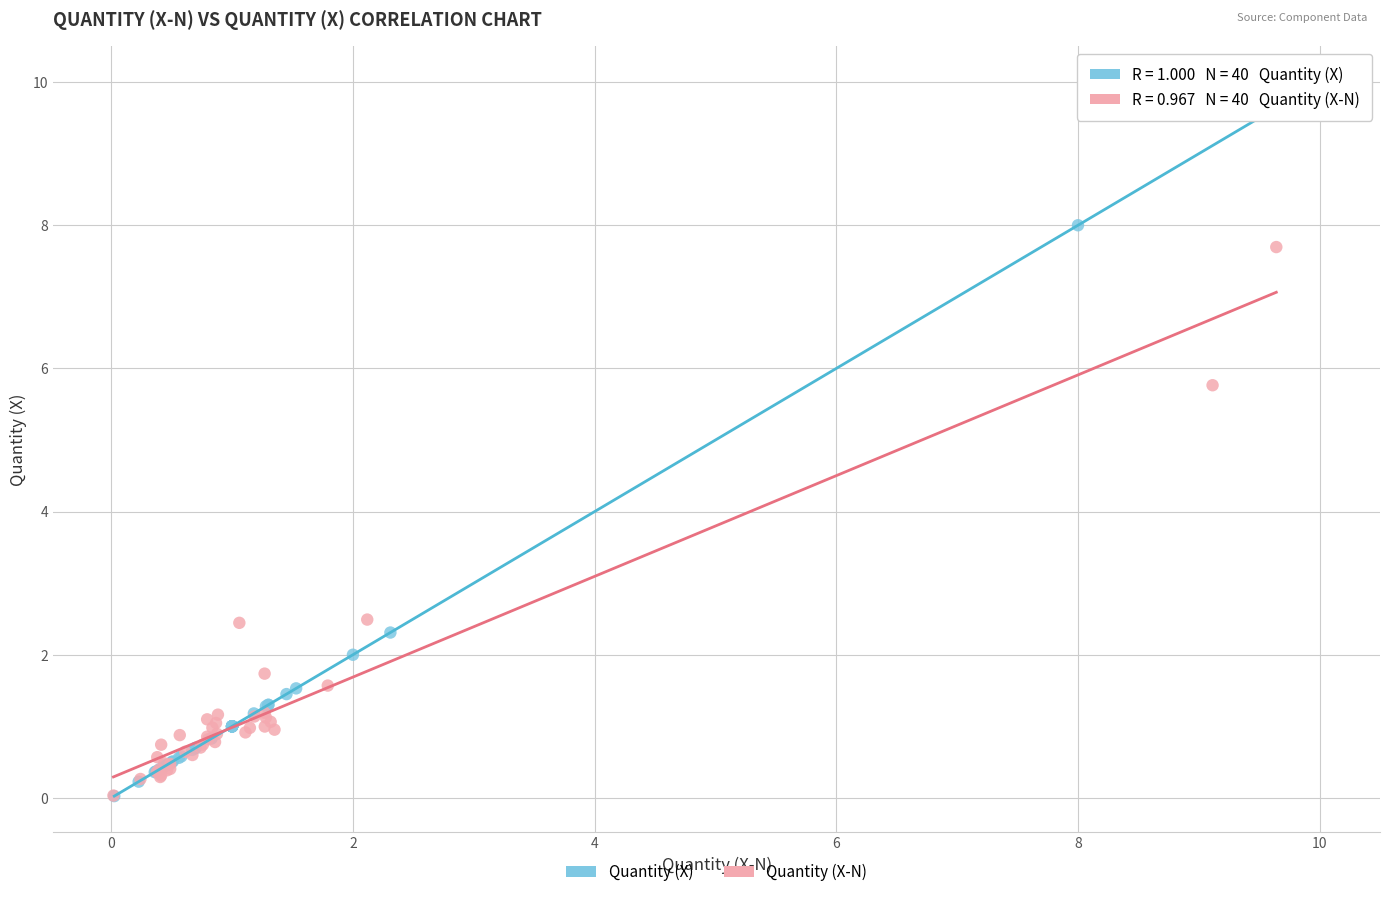

Which series contains the highest Y value?

Quantity (X)